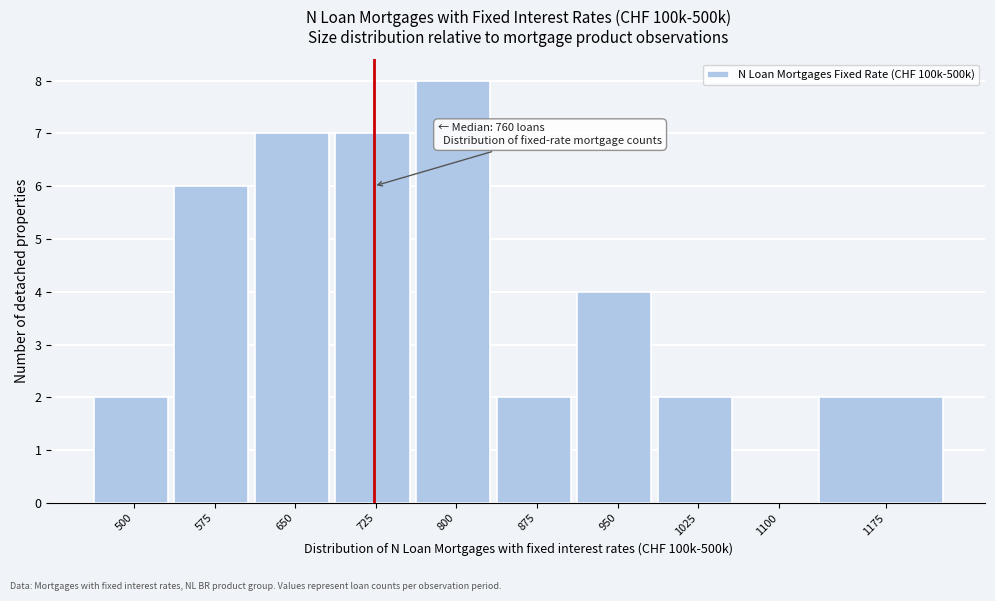

Reading right to left, extract all data points from this chart.

1175=2	1100=0	1025=2	950=4	875=2	800=8	725=7	650=7	575=6	500=2